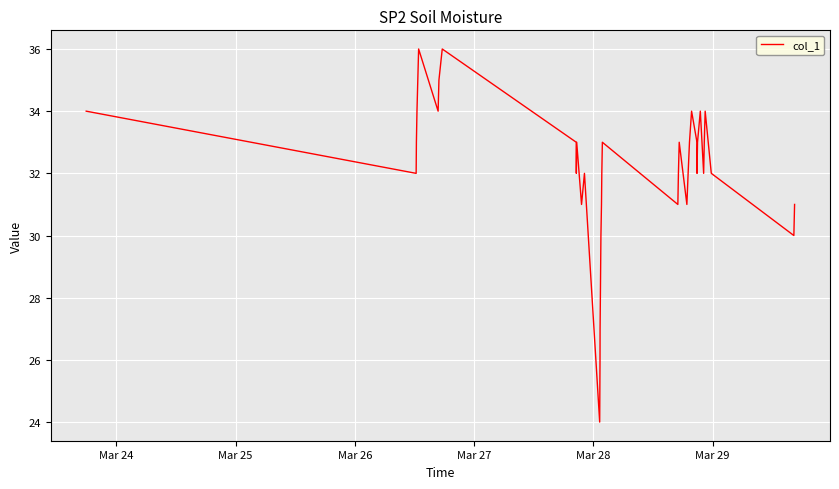

Does the chart have visible grid lines?

Yes